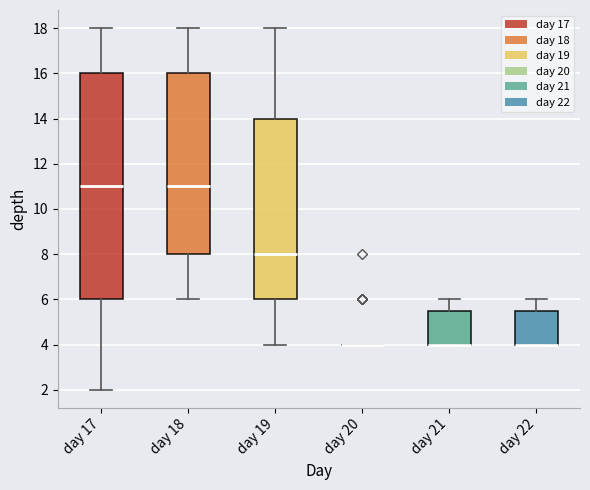

Where is the lower edge of the box for day 17 on the y-axis? The values are not printed on the chart, so give them approximately, as read against the axis.

6.0